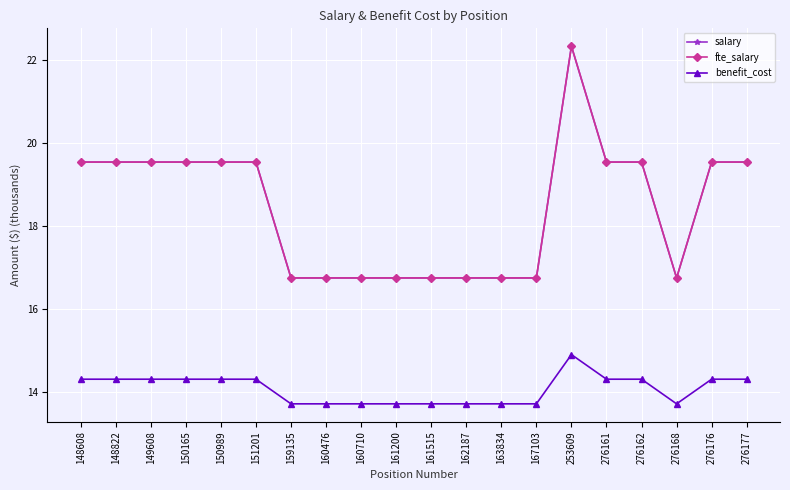

At which category is the sum across all series the highest?

253609